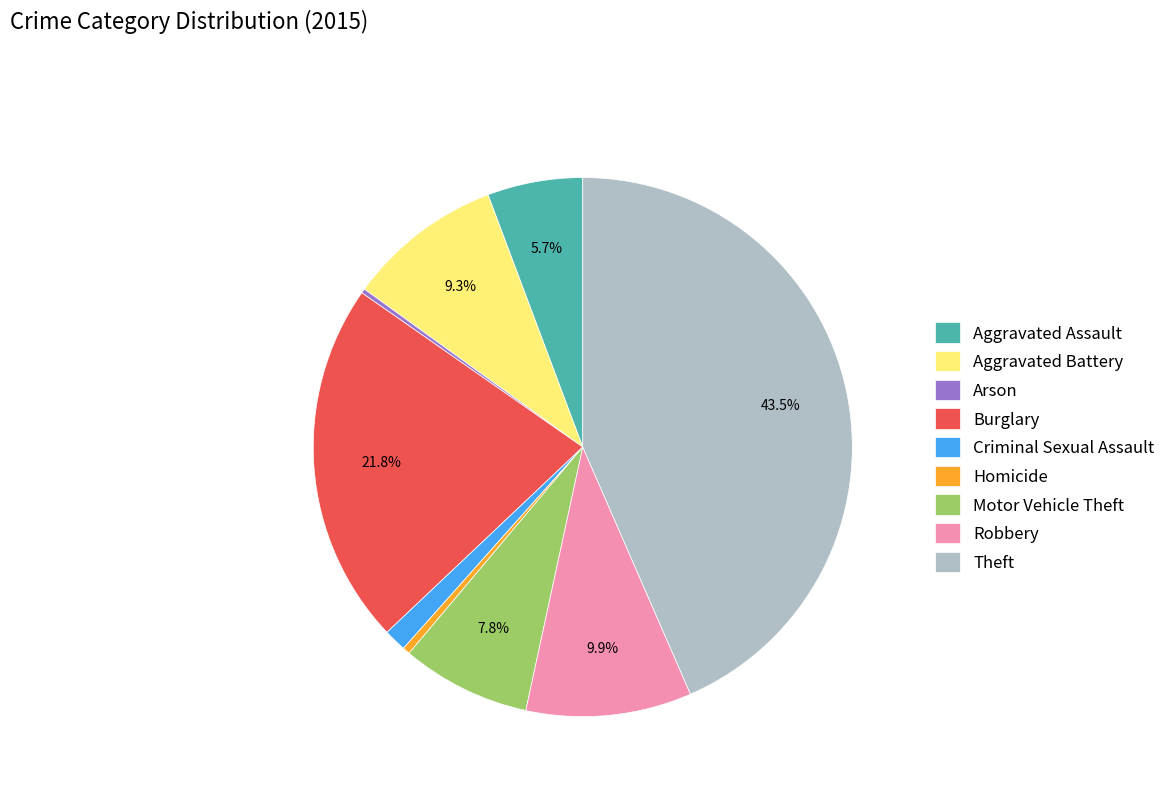

What percentage is NOT represented by Aggravated Assault?

94.3%